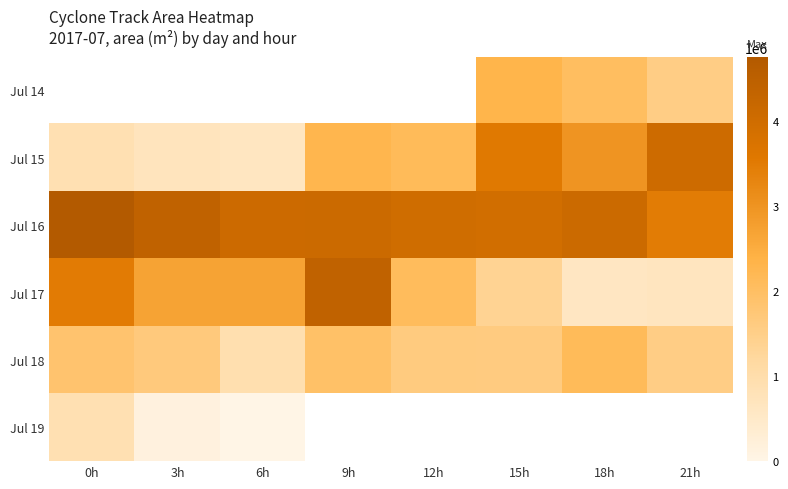

Where is Jul 15 nearest to the value 2324687?

9h